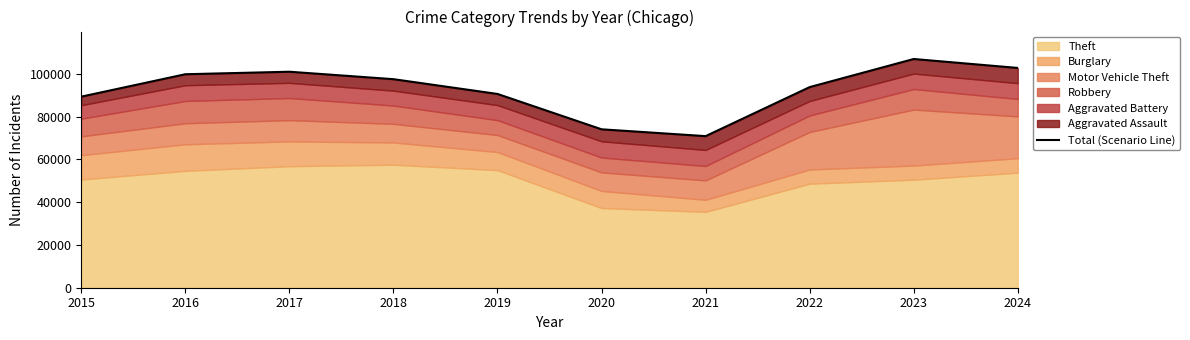

True or false: the data shows 115318 at 2020.

False